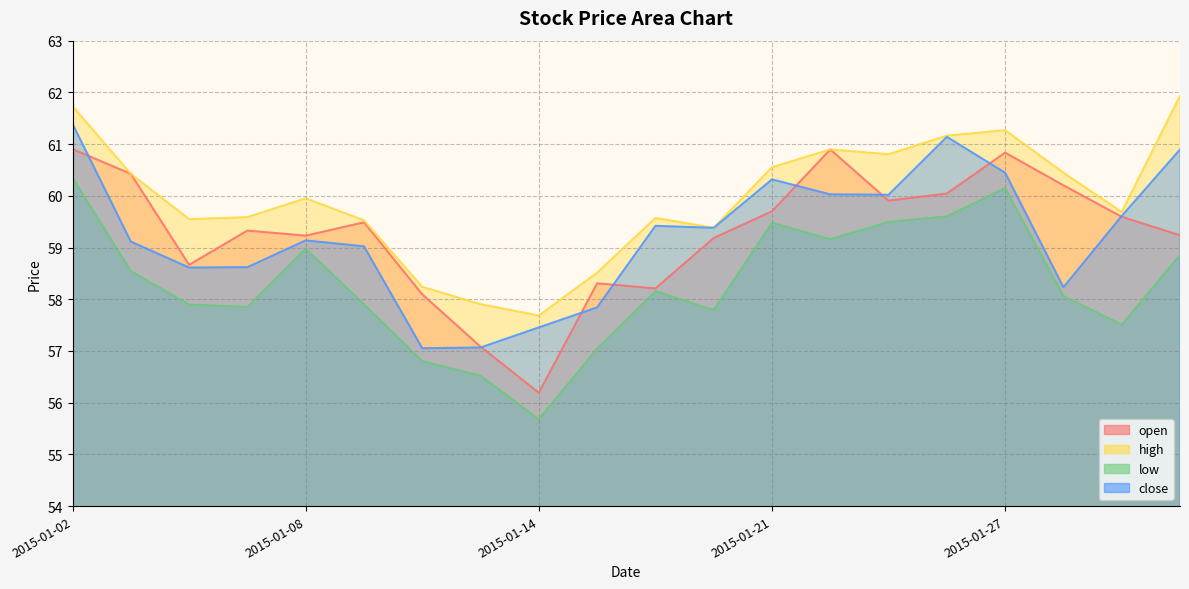

How many interior local valleys does the low series have?

5